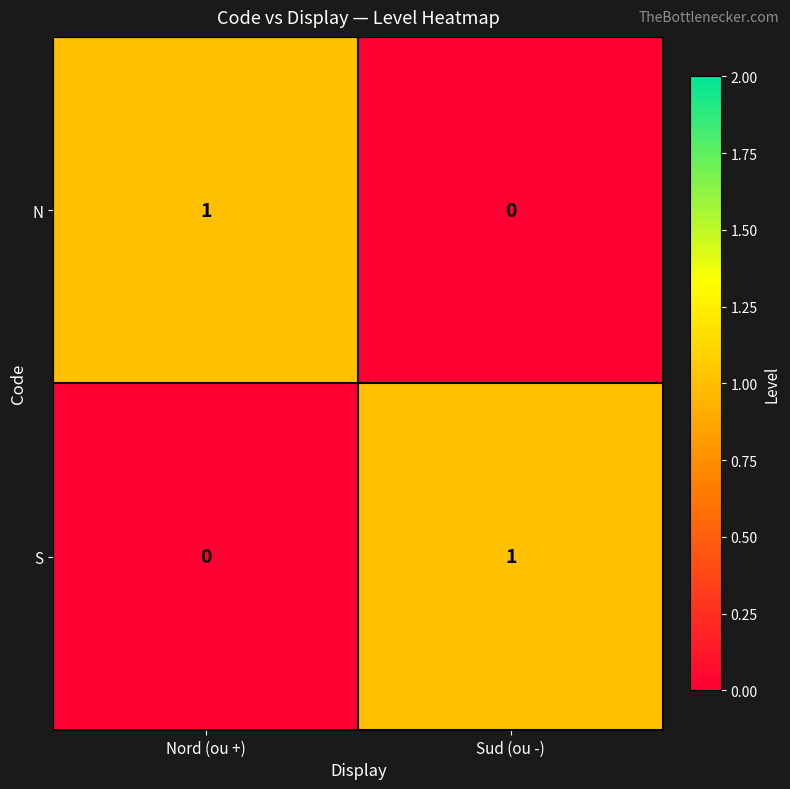

Is it true that S equals 1 at Sud (ou -)?

True